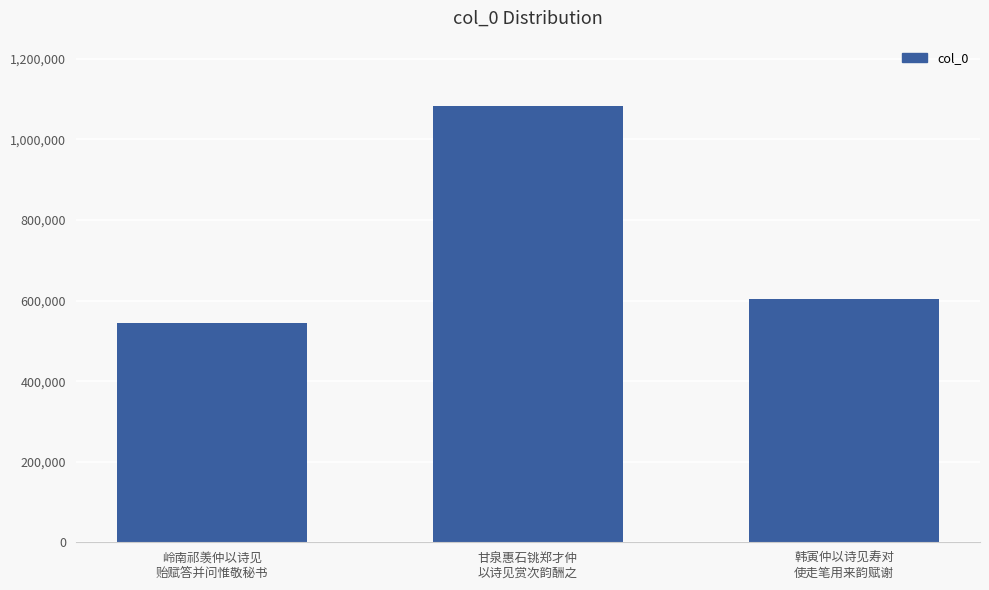

Reading right to left, list all the values displayed in this chart.

604802	1082795	543608